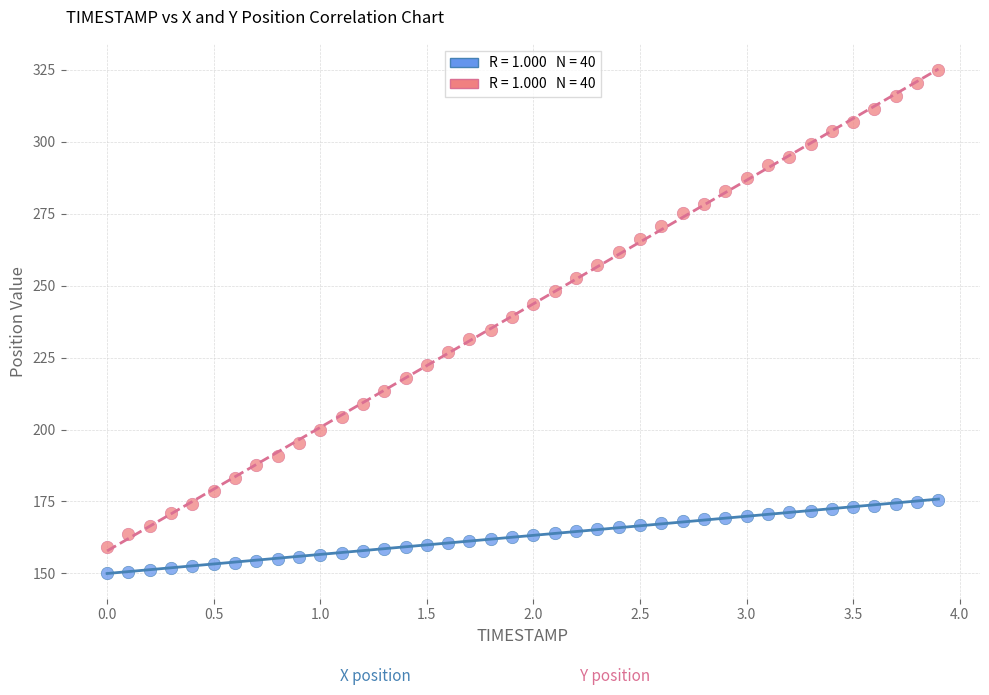

Across all data points, what is the range of Y values (max minus min)?

175.0